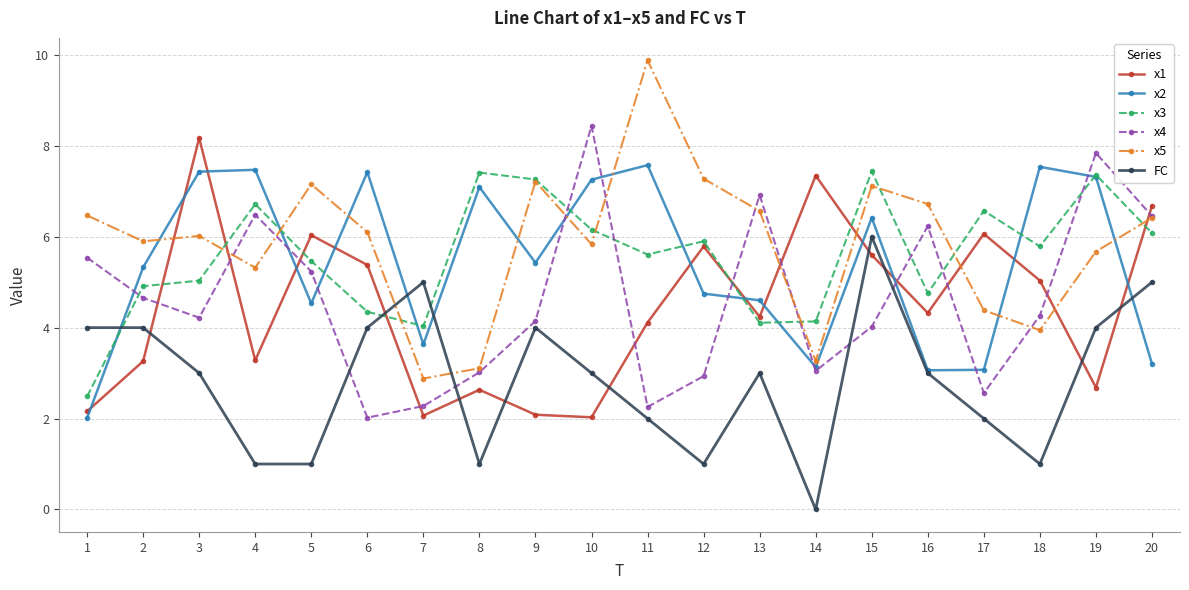

The value of x4 at 15 is 4.0. True or false?

True